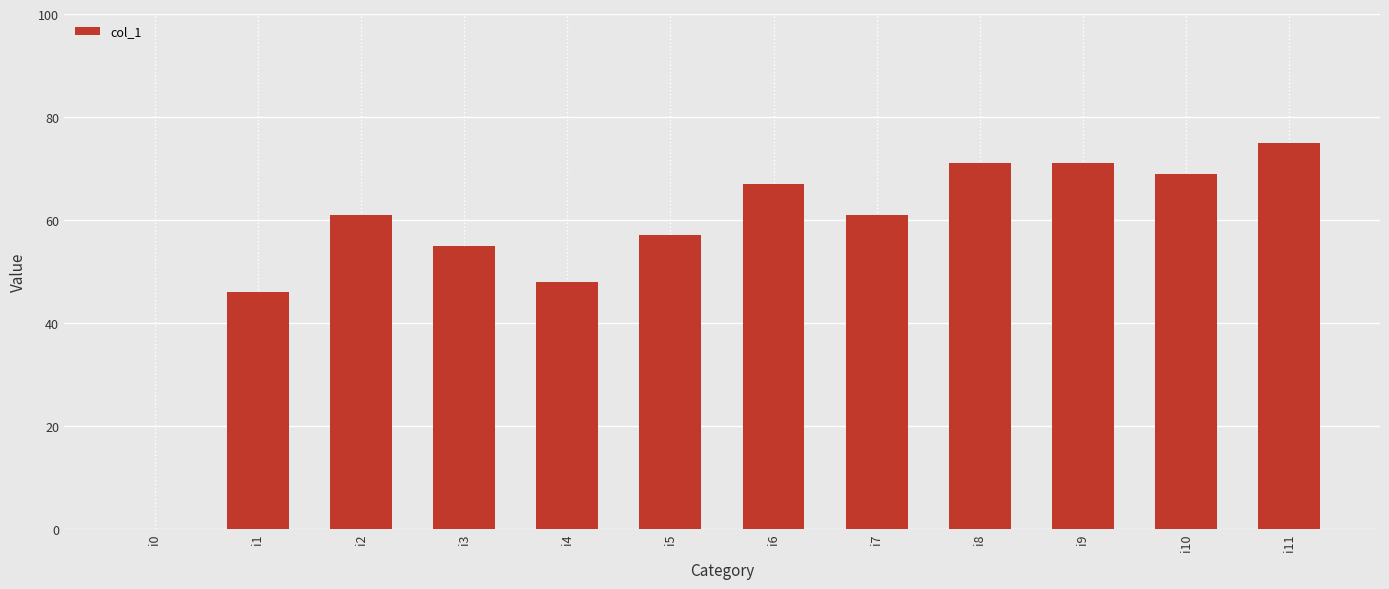

Which has a higher value, i4 or i5?

i5